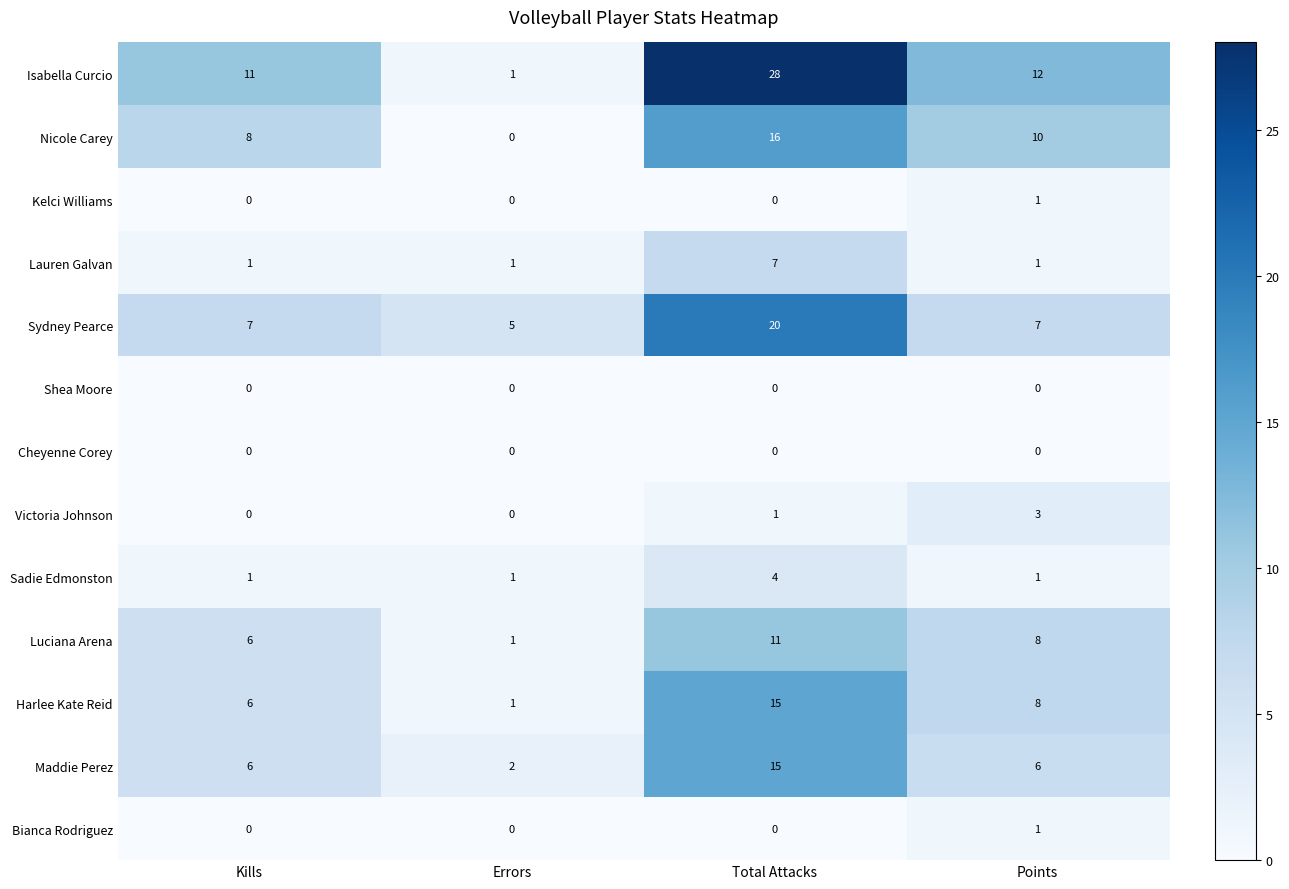

Which series changed the most between Errors and Points?

Isabella Curcio